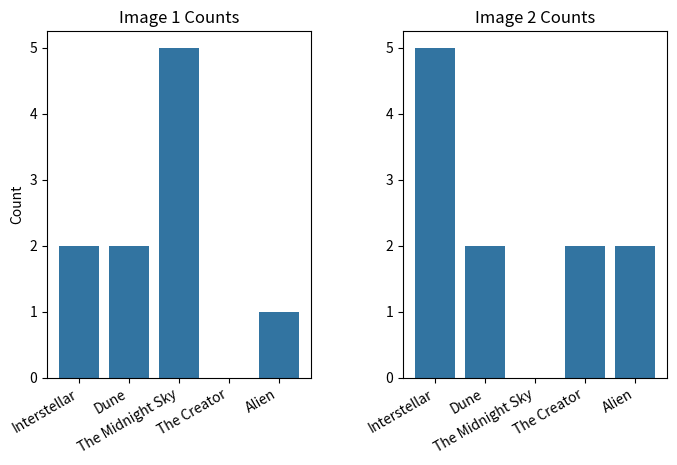

List the labels in order of Image 1 value, largest first.

The Midnight Sky, Interstellar, Dune, Alien, The Creator